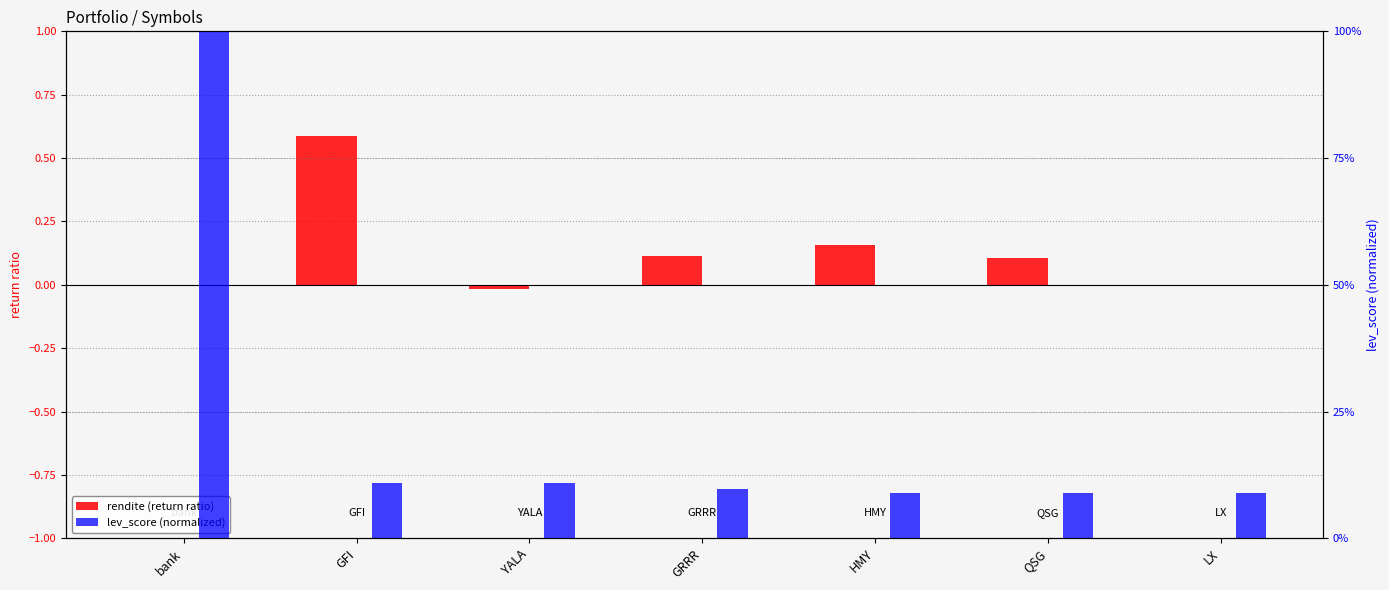

List the labels in order of rendite (return ratio) value, smallest first.

YALA, bank, LX, QSG, GRRR, HMY, GFI